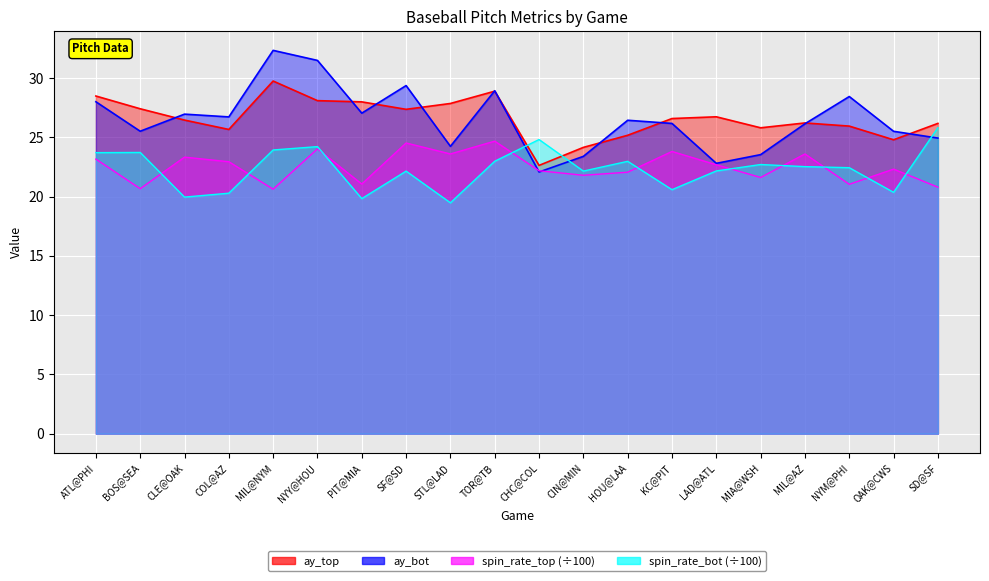

Reading left to right, what are all the values shown in this chart?

ay_top: 28.5	27.4	26.4	25.7	29.7	28.1	28.0	27.4	27.8	28.9	22.6	24.1	25.2	26.6	26.7	25.8	26.2	25.9	24.8	26.2
ay_bot: 28.0	25.5	27.0	26.7	32.3	31.5	27.0	29.4	24.2	28.9	22.1	23.4	26.4	26.2	22.8	23.5	26.1	28.4	25.5	24.9
release_spin_rate_top: 23.2	20.7	23.3	22.9	20.6	24.0	21.1	24.5	23.6	24.7	22.2	21.8	22.1	23.8	22.7	21.6	23.6	21.0	22.3	20.8
release_spin_rate_bot: 23.7	23.7	20.0	20.3	23.9	24.2	19.8	22.1	19.5	23.0	24.8	22.1	23.0	20.6	22.2	22.7	22.5	22.4	20.4	25.8